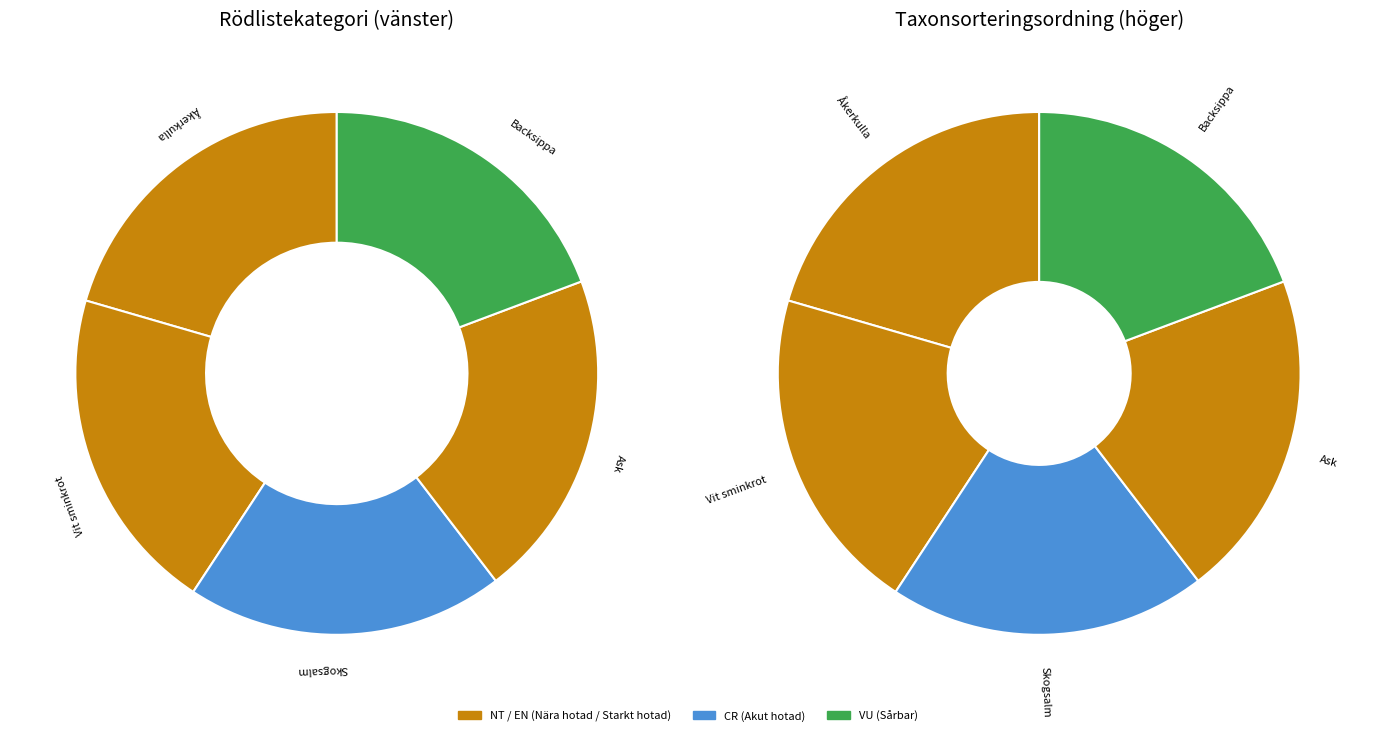

What percentage do Ask and Vit sminkrot together represent?

40.6%